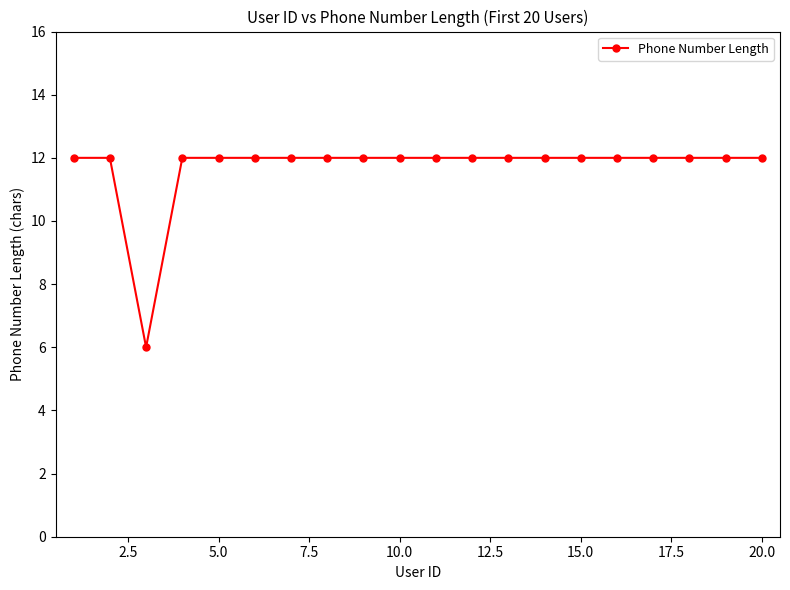

What is the value of the 13th point from the left?

12